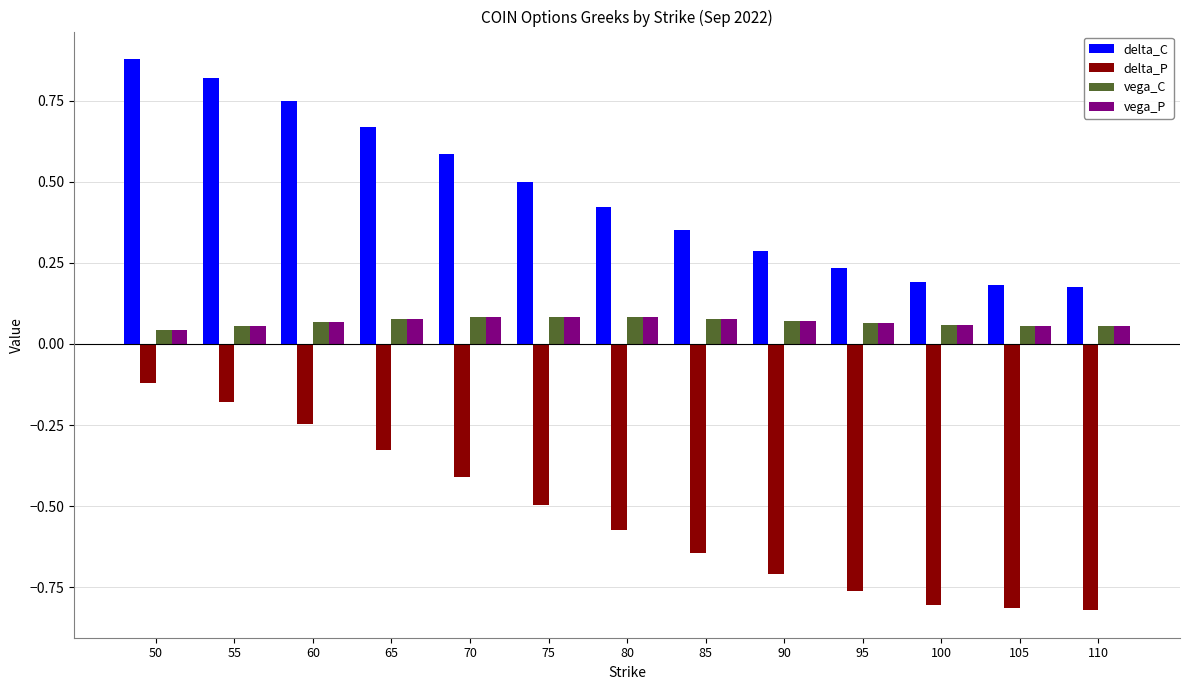

How many distinct data groups are displayed?

4